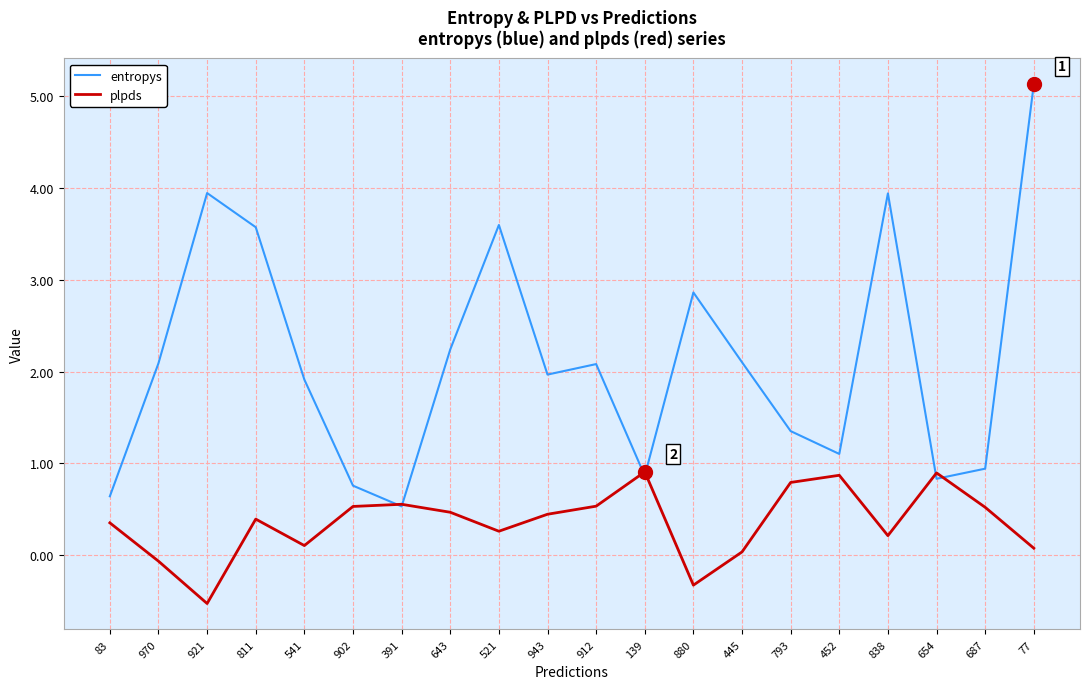

Read the entropys value at 687.

0.9